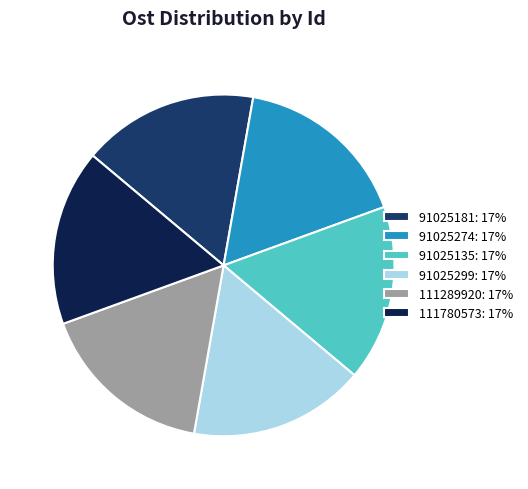

Does 91025135: 17% account for over 50% of the chart?

No